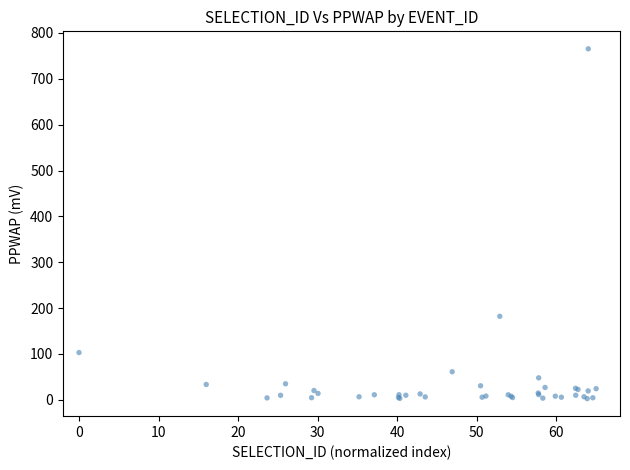

What Y value in the scatter plot is closest to 383?

182.0